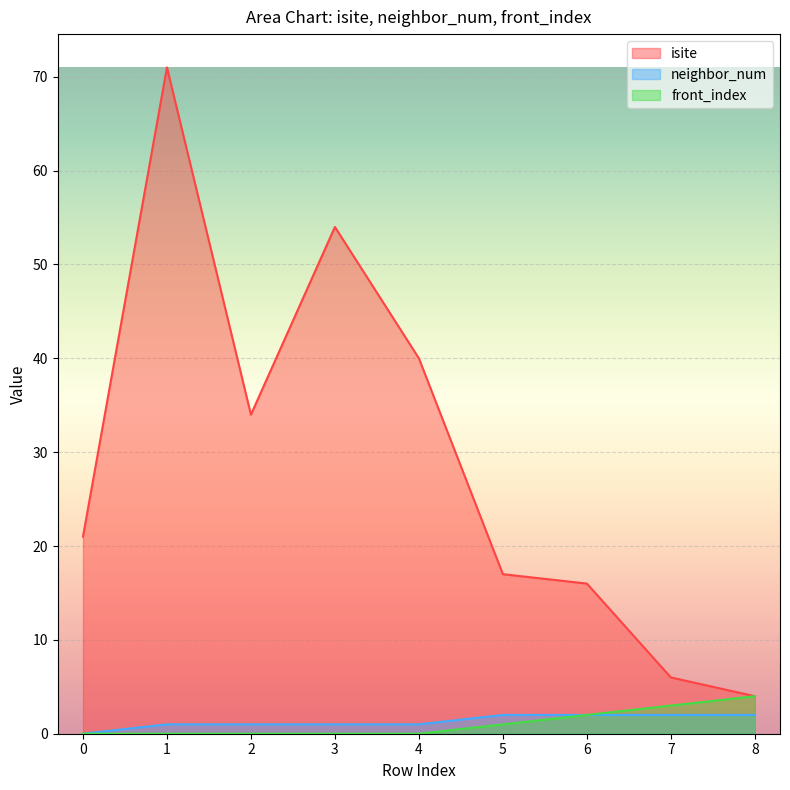

What is the sum of the isite values at 4 and 1?

111